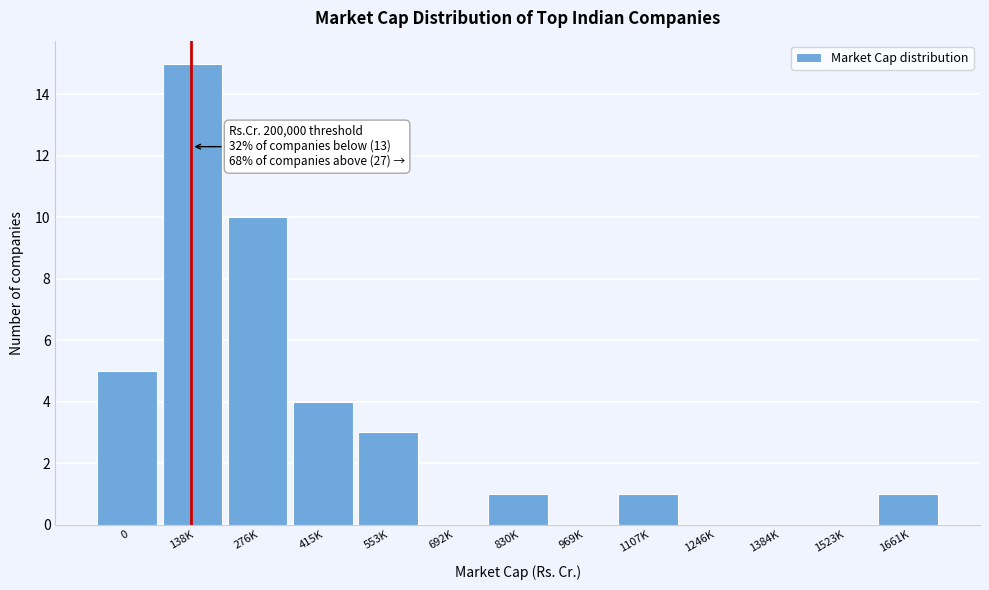

Reading right to left, extract all data points from this chart.

1661K=1	1523K=0	1384K=0	1246K=0	1107K=1	969K=0	830K=1	692K=0	553K=3	415K=4	276K=10	138K=15	0=5